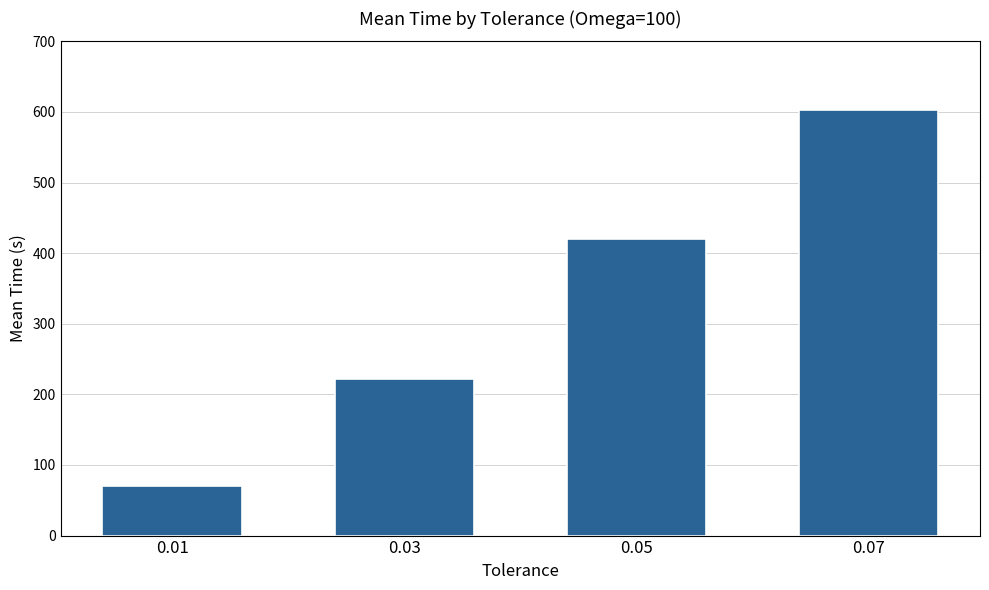

Rank the categories by value from highest to lowest.

0.07, 0.05, 0.03, 0.01